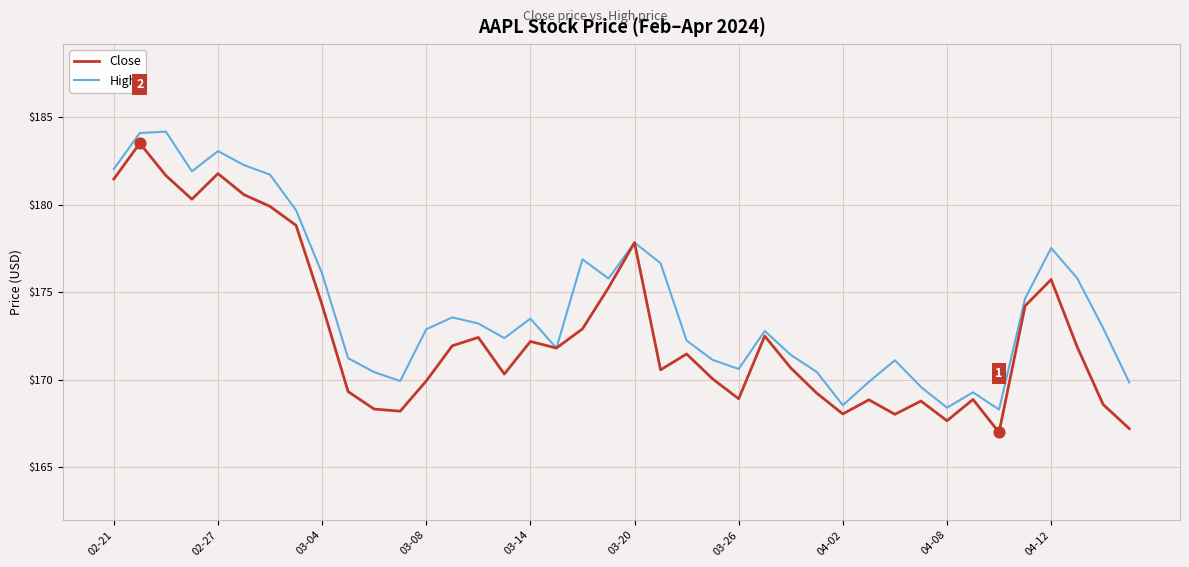

What is the greatest value displayed?

184.2